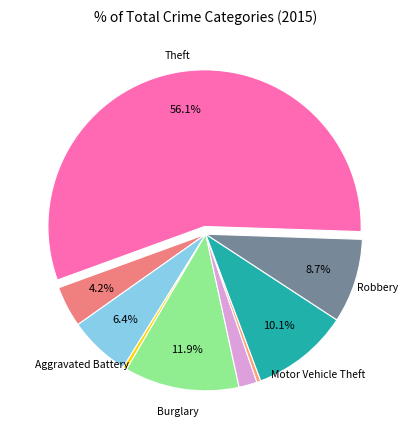

Which category has the biggest portion of the pie?

Theft